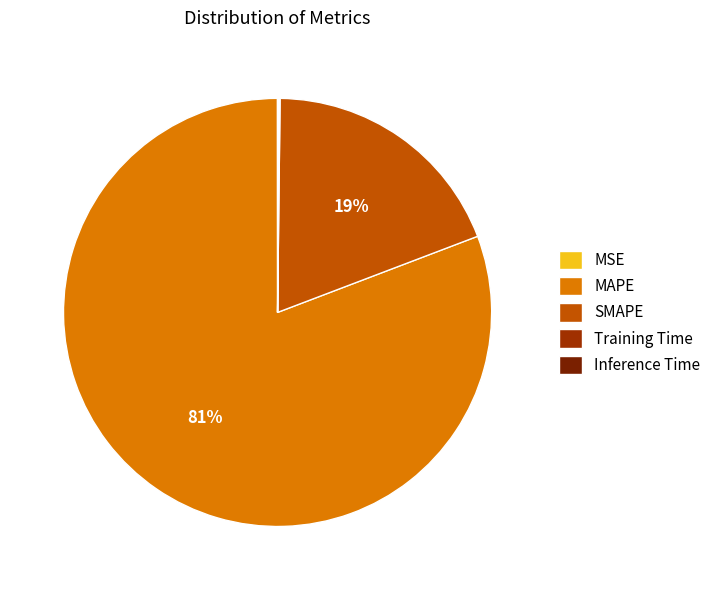

Which slice is the largest?

MAPE